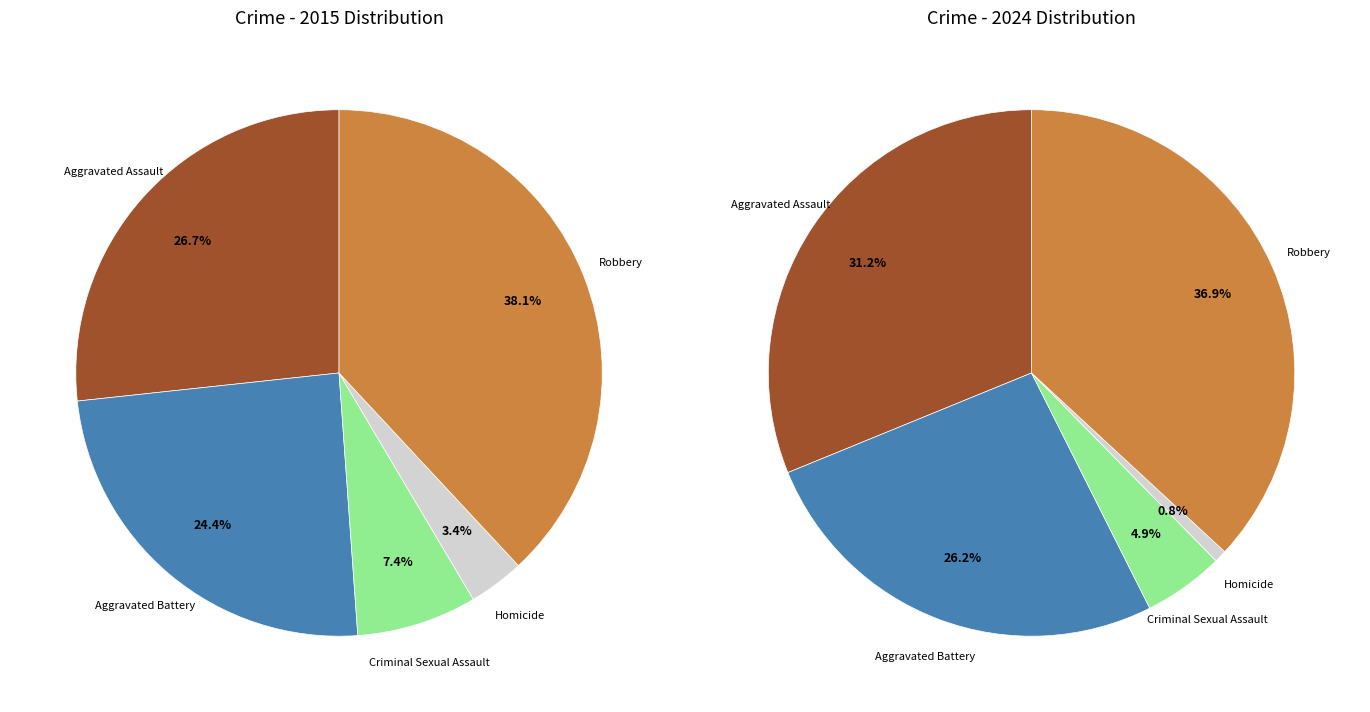

Do values_2024 and values_2015 together represent more than half of the pie?

Yes